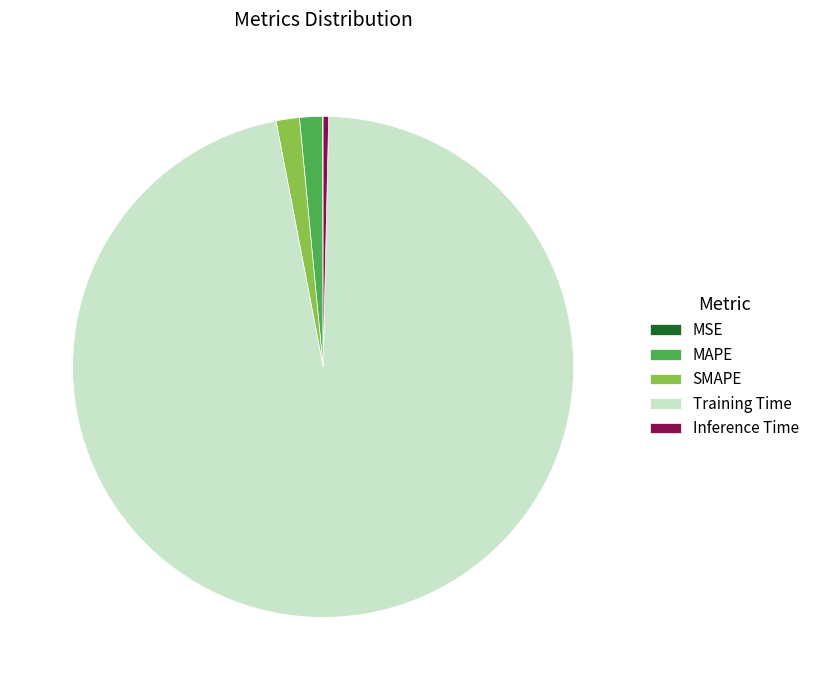

Does SMAPE represent more than half of the total?

No